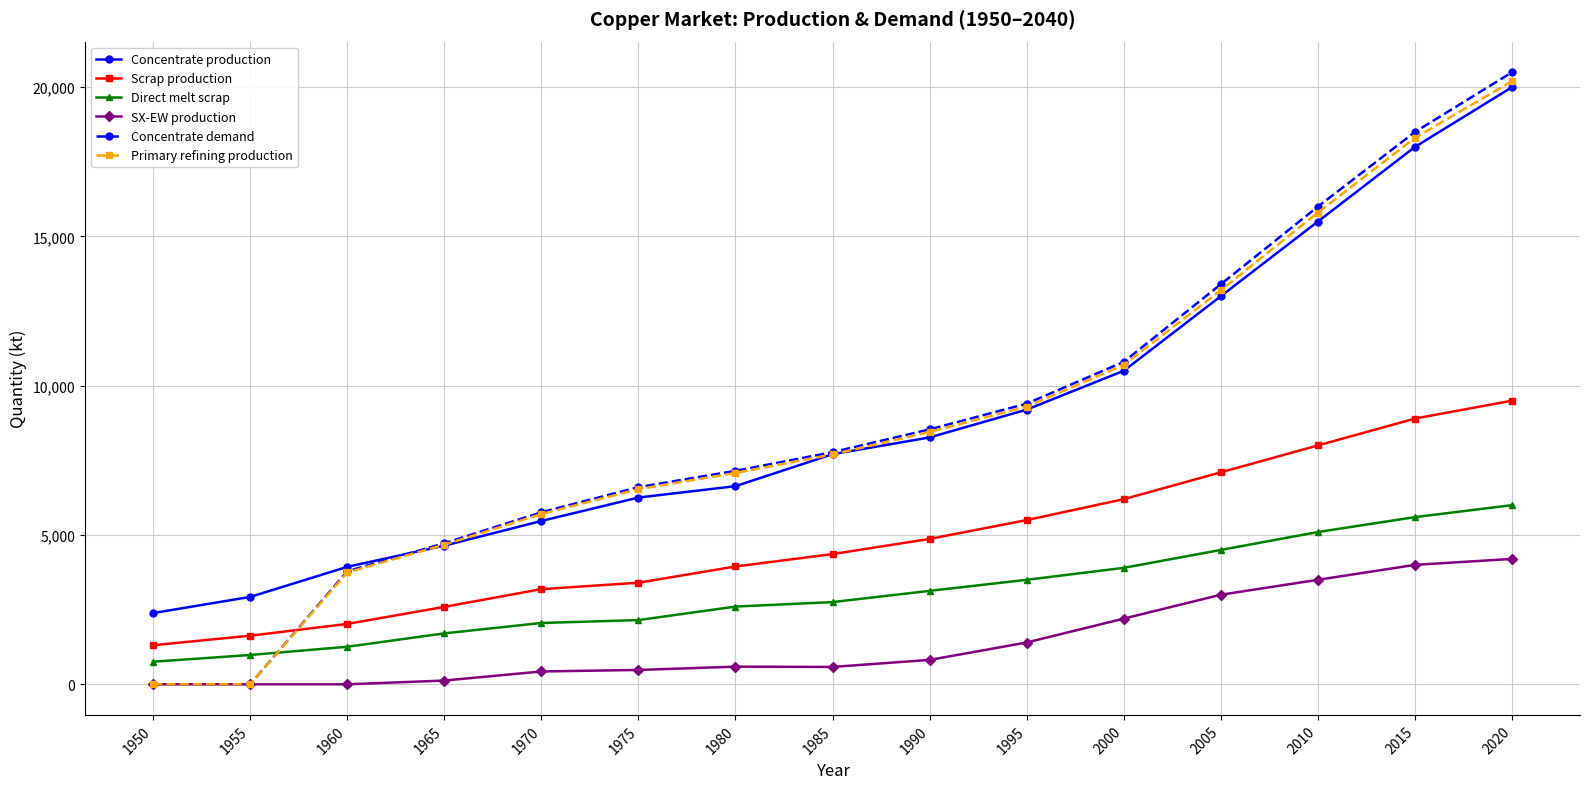

What are all the series names shown in the legend?

Concentrate production, Scrap production, Direct melt scrap, SX-EW production, Concentrate demand, Primary refining production